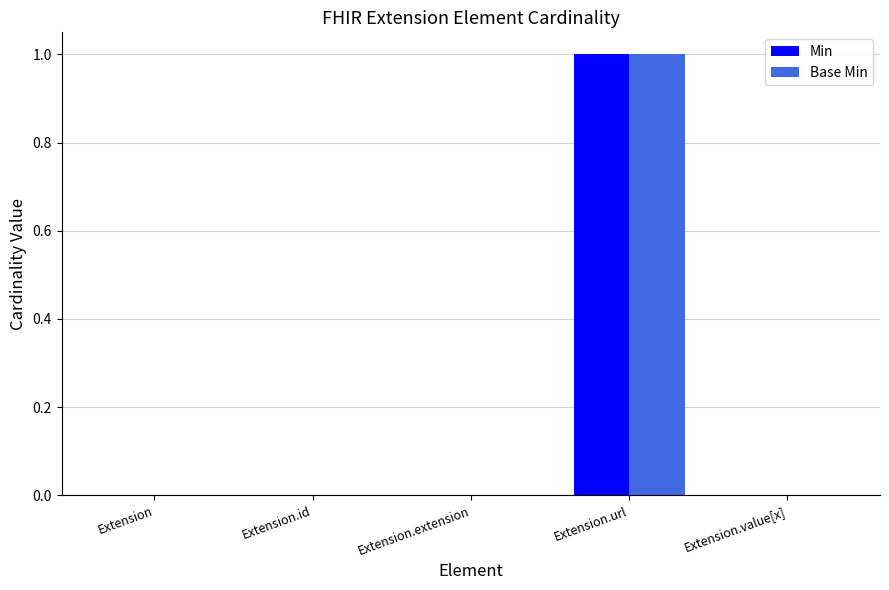

How many Min values are between 0 and 1?

5